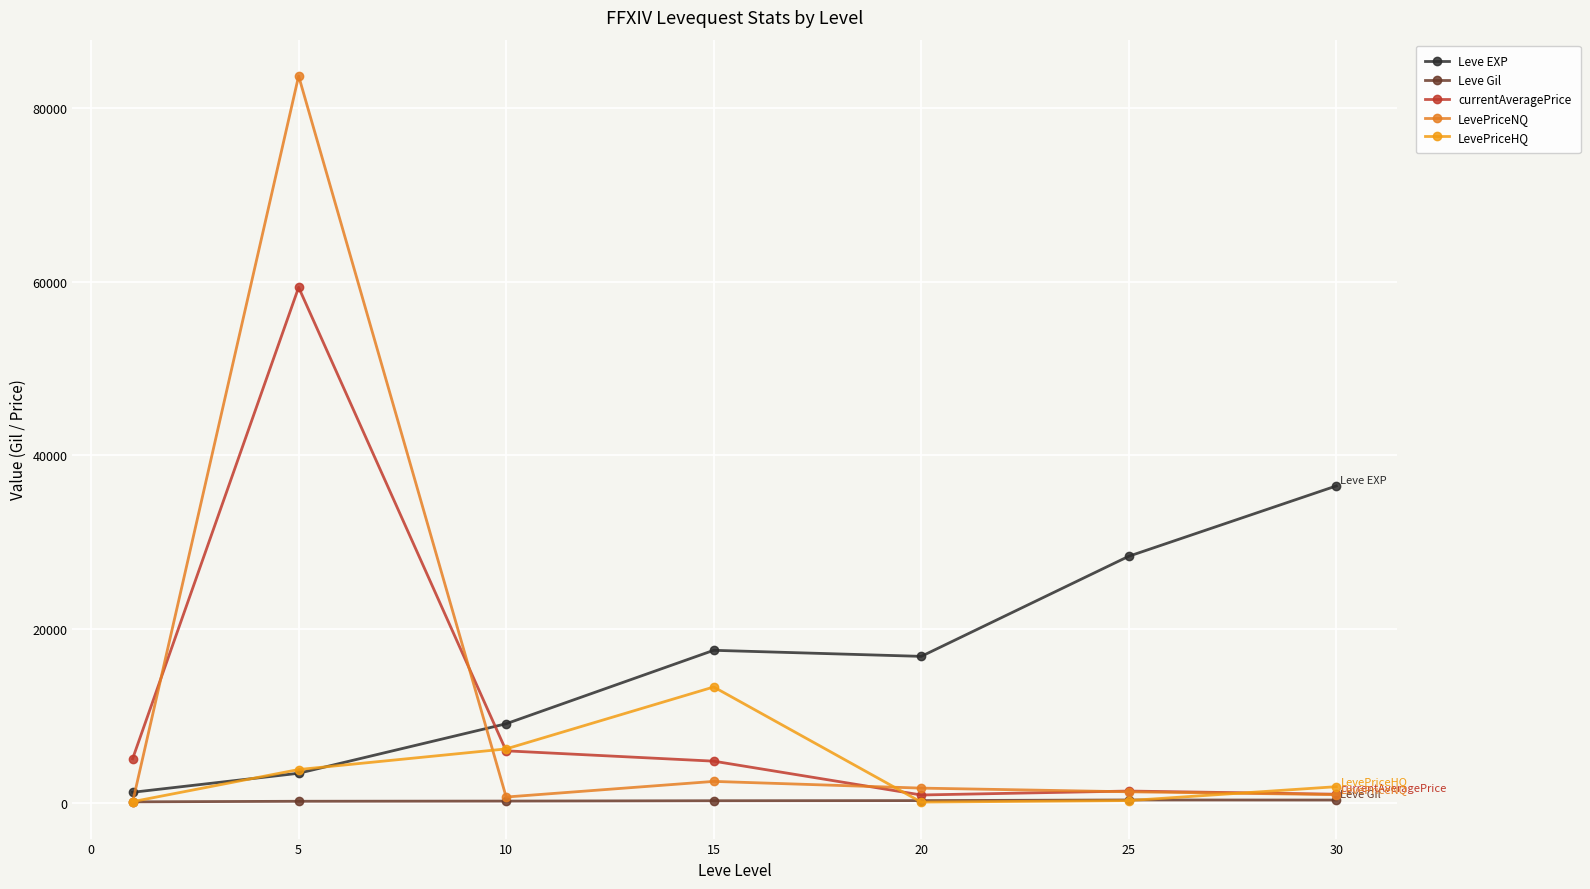

Which series has the widest spread of values?

LevePriceNQ